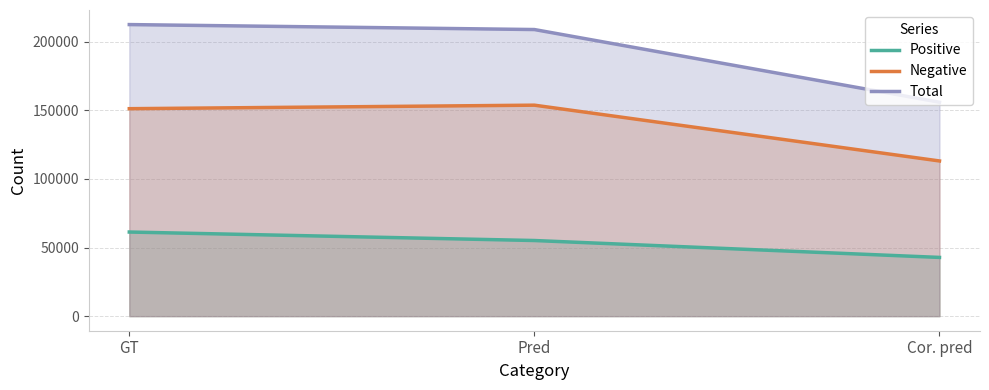

The value of Positive at Pred is 55109. True or false?

True